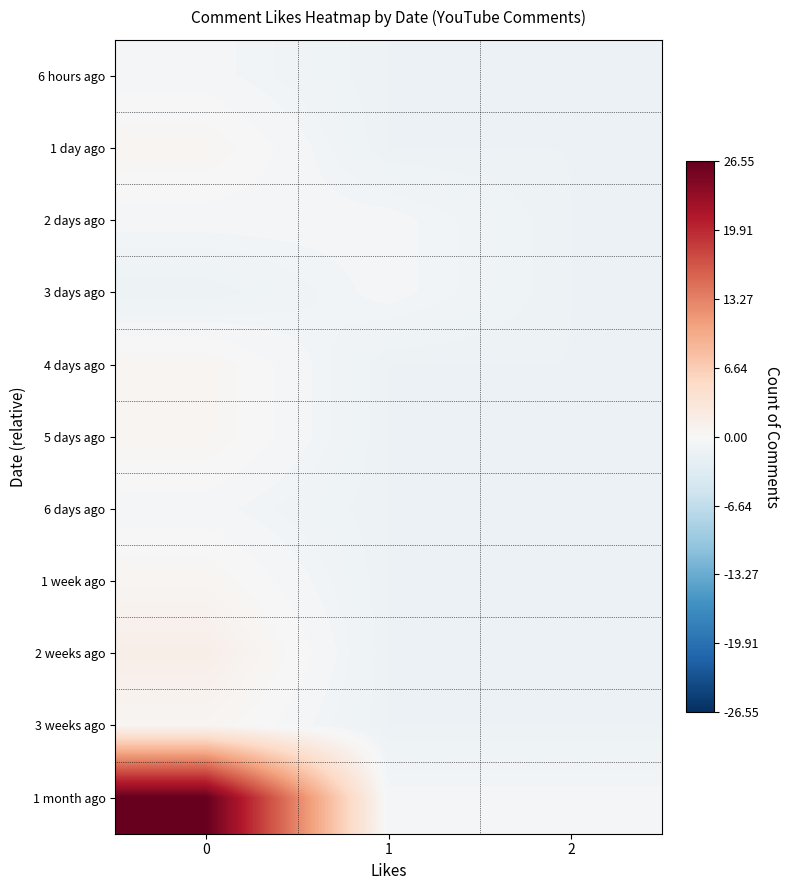

Between 1 and 2, which is larger?

1